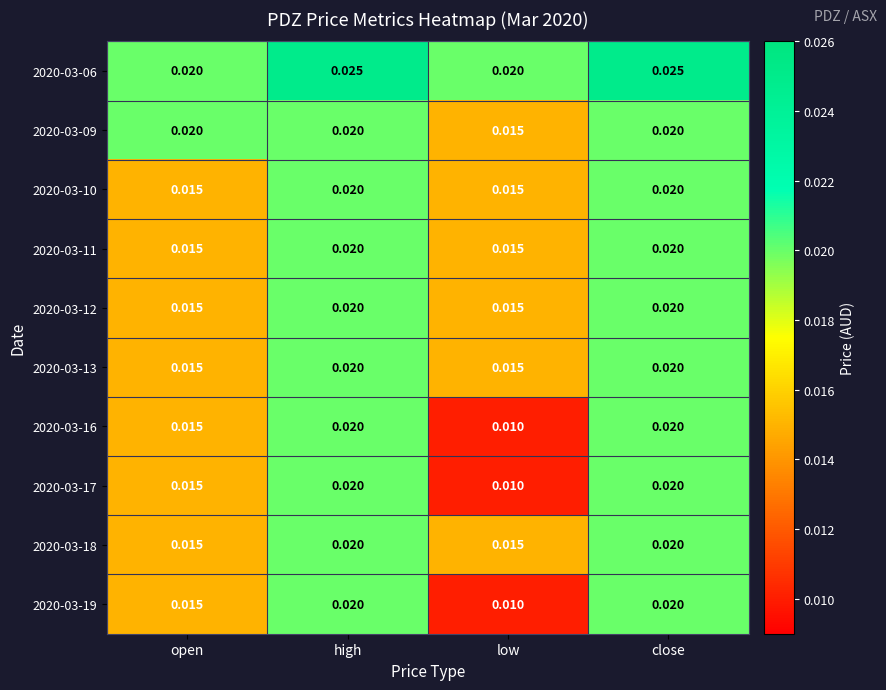

Which label corresponds to the smallest value in the chart?

low